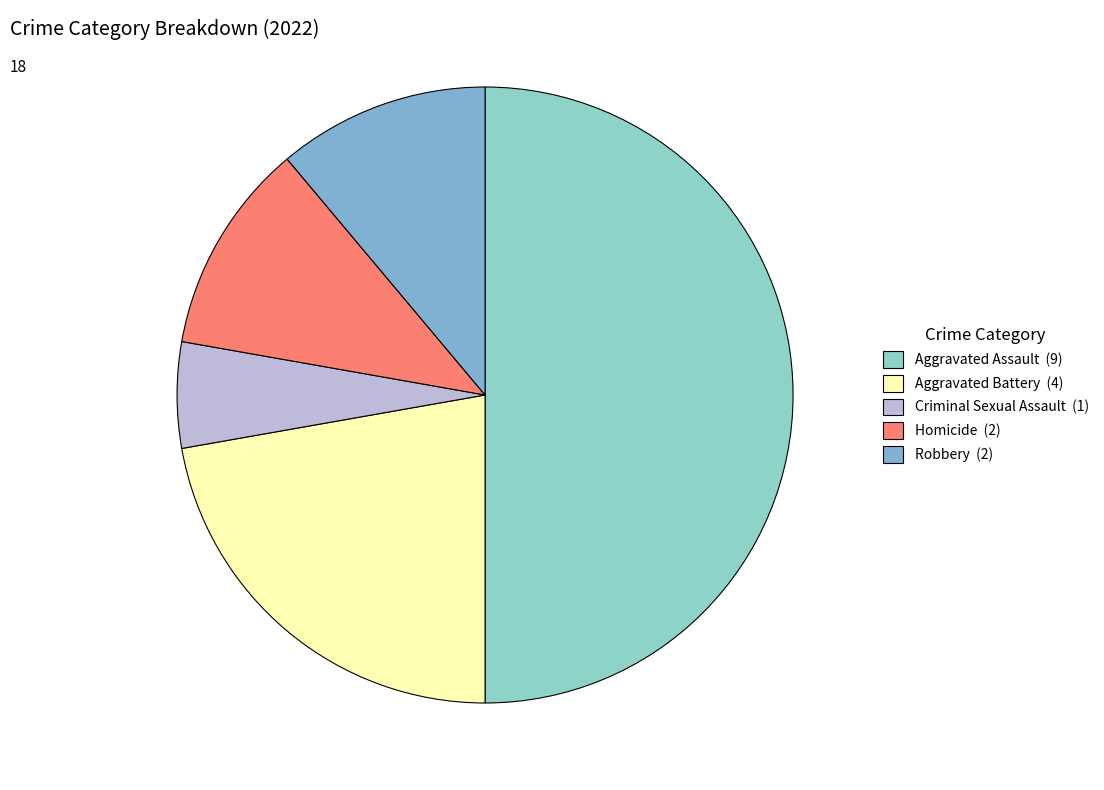

Which slice is the smallest?

Criminal Sexual Assault